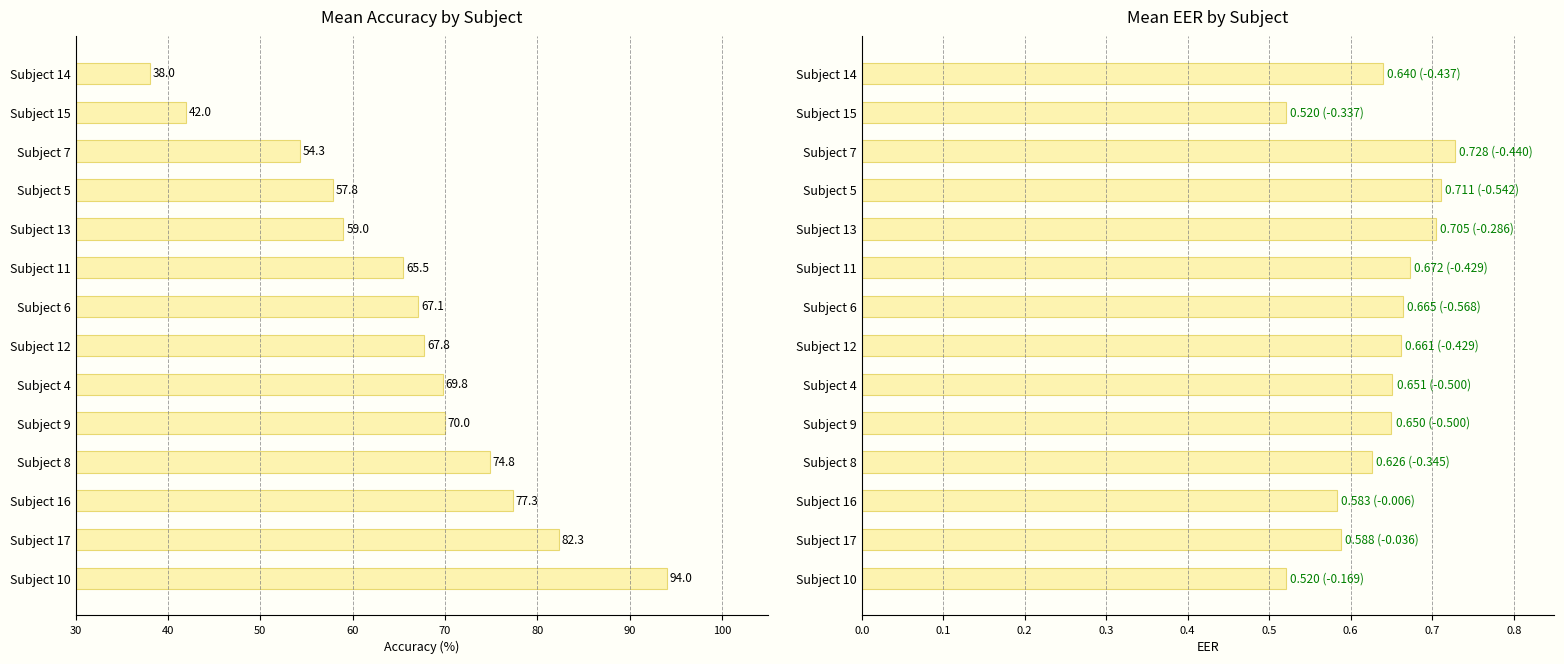

List the series in order of their overall mean, lowest first.

mean(eer), mean(acc)